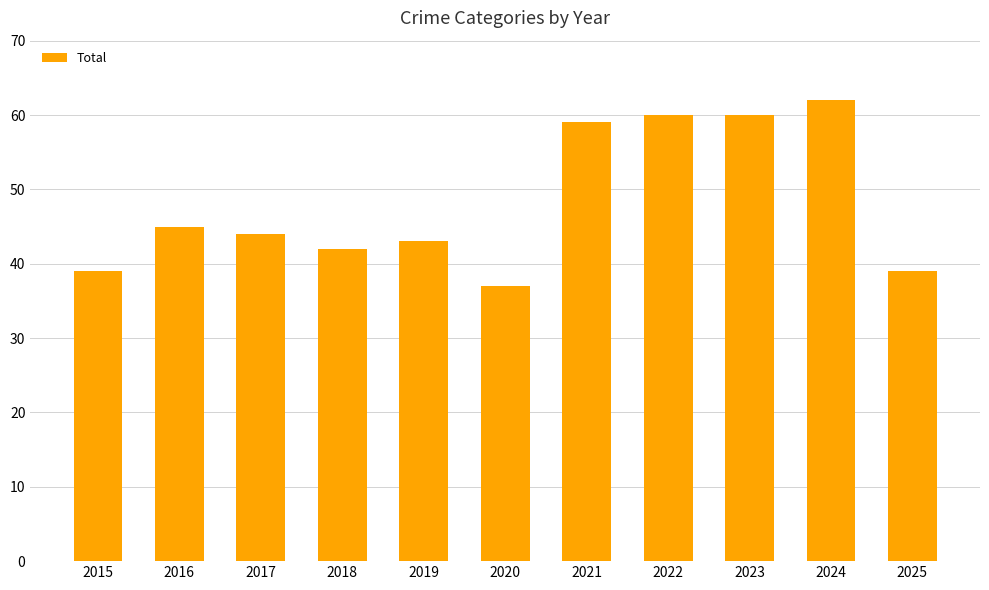

Reading left to right, list all the values displayed in this chart.

2015=39	2016=45	2017=44	2018=42	2019=43	2020=37	2021=59	2022=60	2023=60	2024=62	2025=39